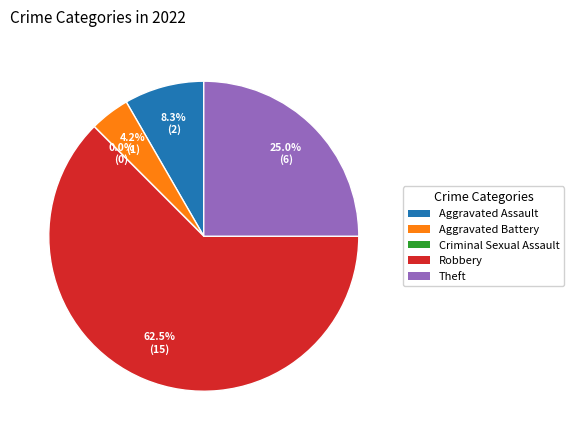

What percentage is the Theft slice, to the nearest percent?

25%